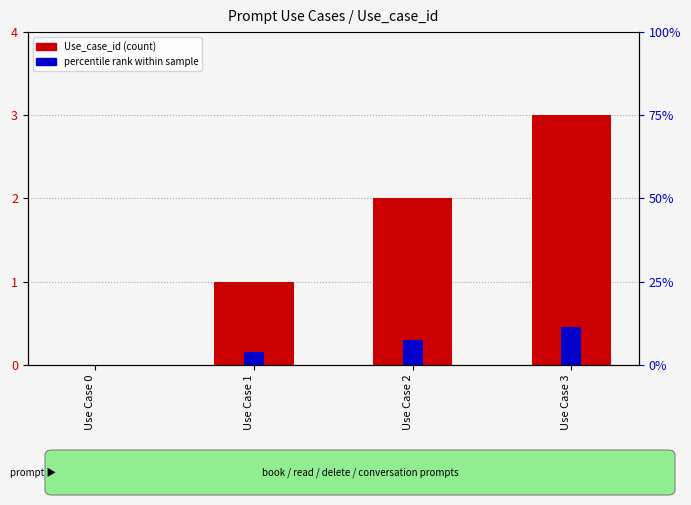

Reading left to right, transcribe all the data shown in this chart.

Use_case_id: 0.0	1.0	2.0	3.0
percentile rank: 0.0	0.1	0.3	0.4